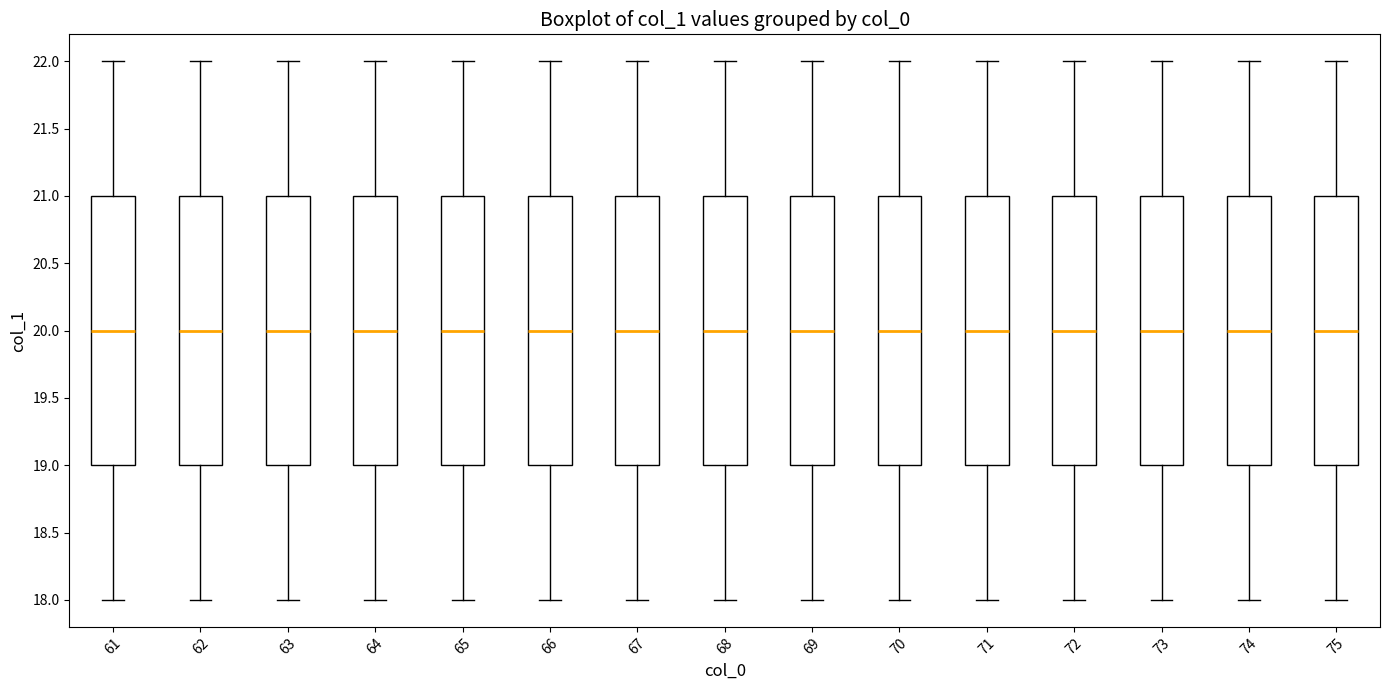

Where does the upper whisker of the box at x = 61 end on the y-axis? The values are not printed on the chart, so give them approximately, as read against the axis.

22